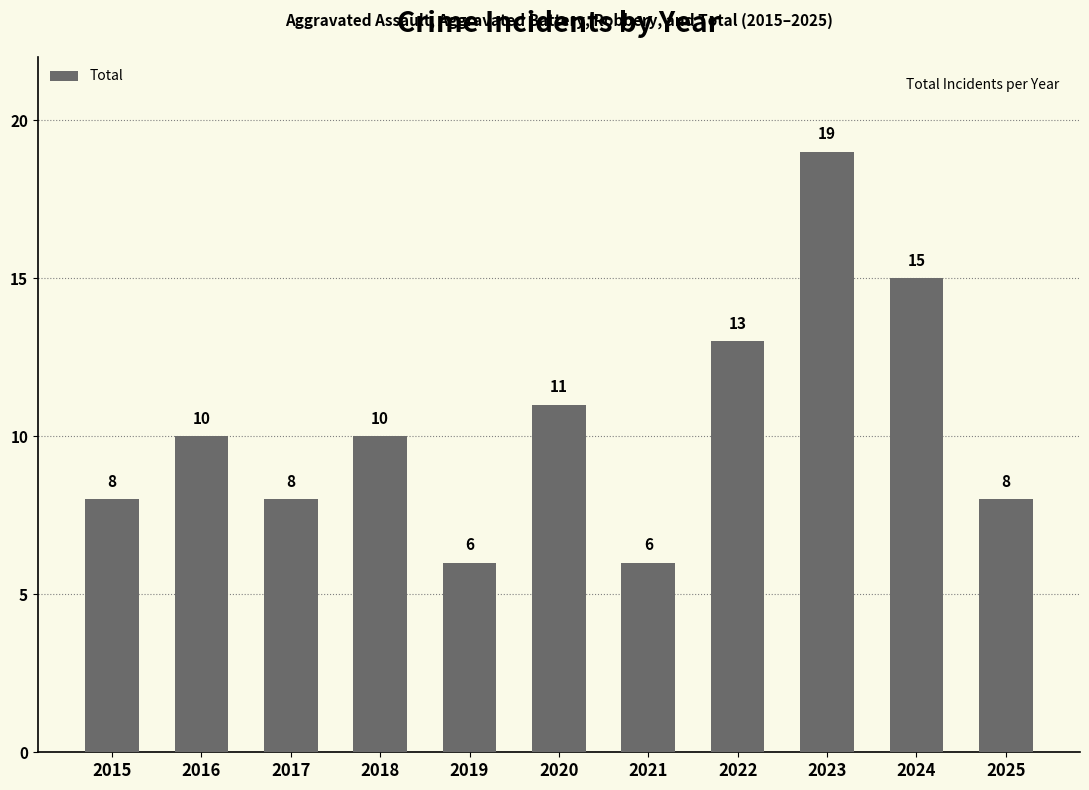

What is the difference between the values at 2024 and 2018?

5